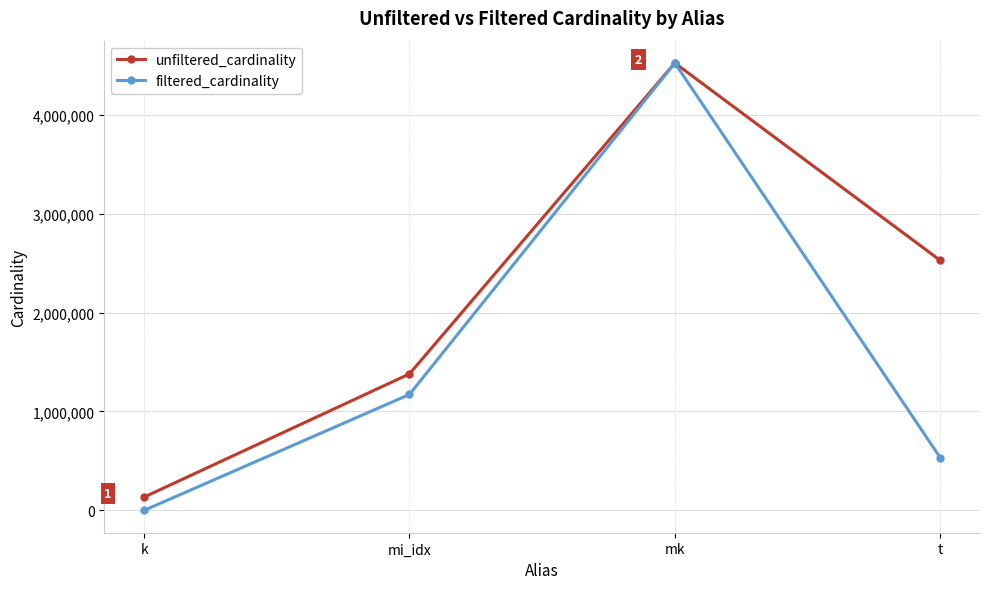

What is the spread (max minus min) of values at k?

134167